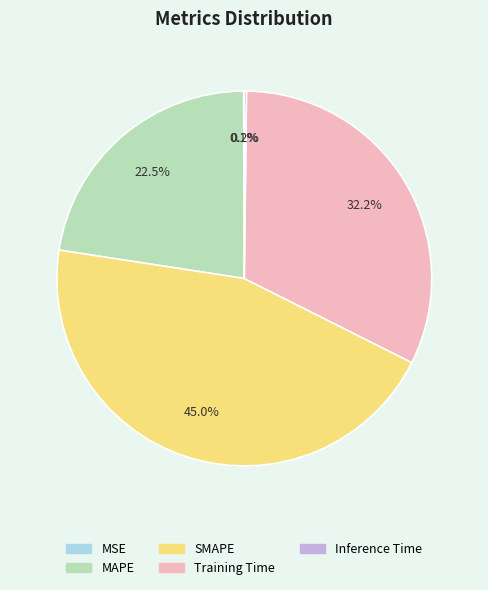

Is there any slice that represents more than half of the pie?

No